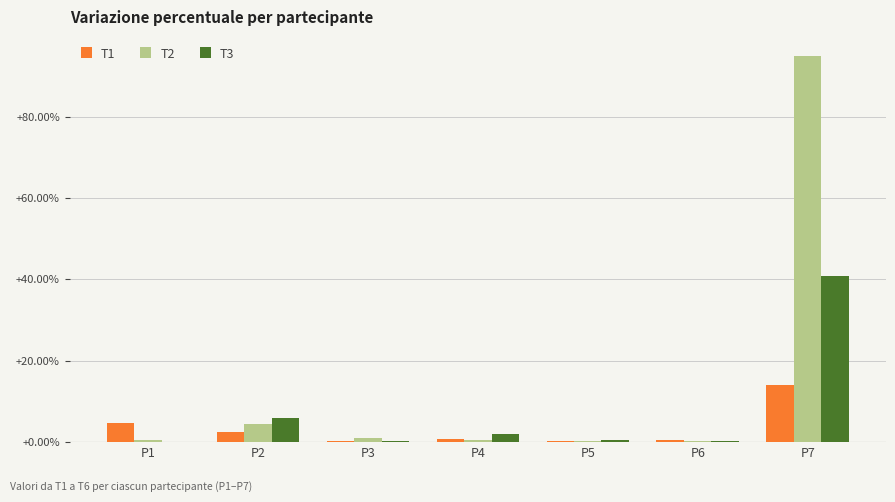

What are all the series names shown in the legend?

T1, T2, T3